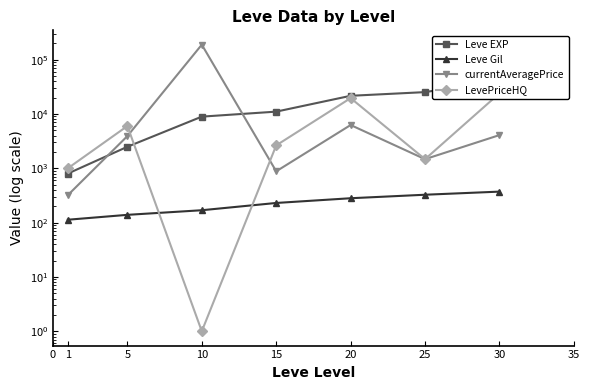

Between 5 and 25, which series saw the biggest shift?

Leve EXP